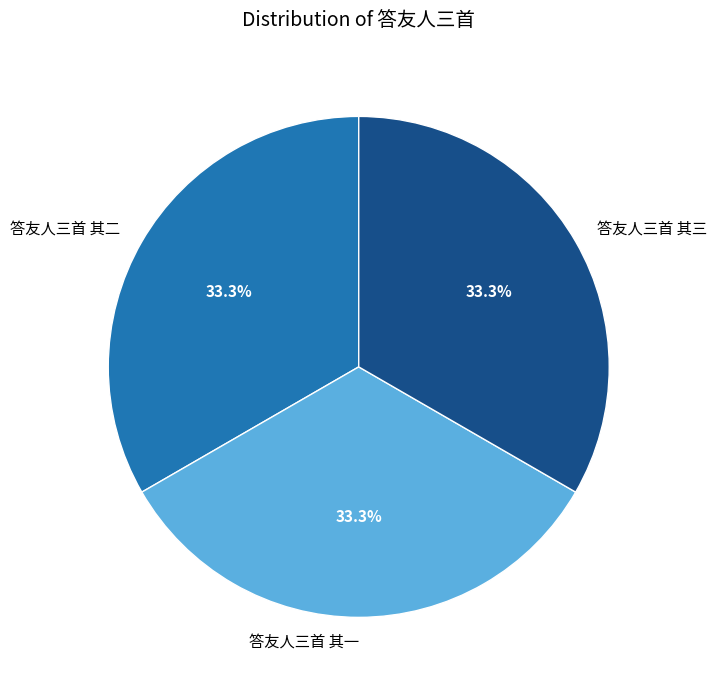

Approximately how many times larger is the value at 答友人三首 其三 compared to 答友人三首 其一?

1.0